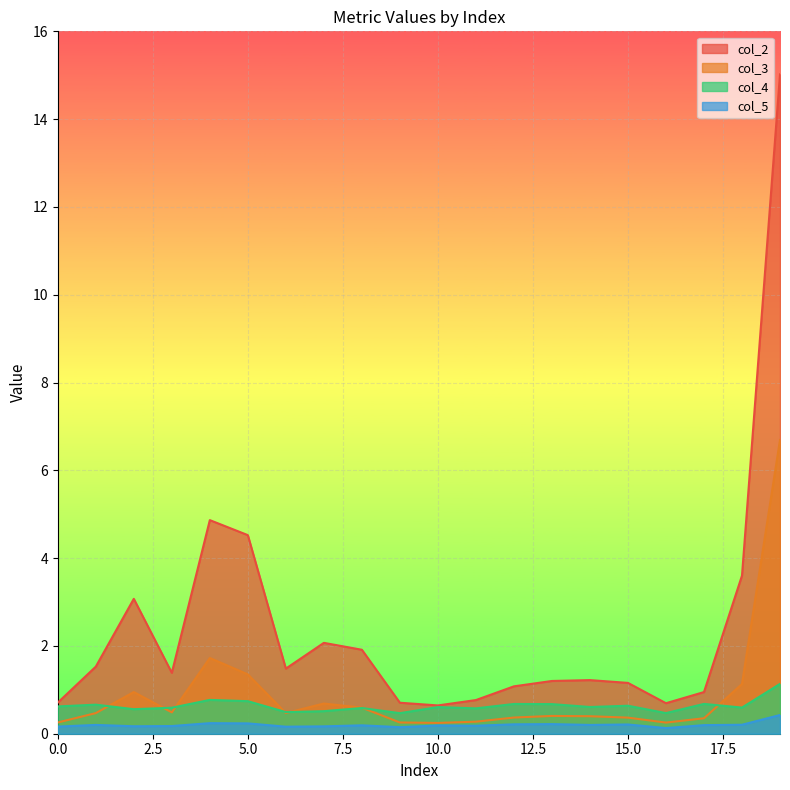

How many lines are shown in the chart?

4